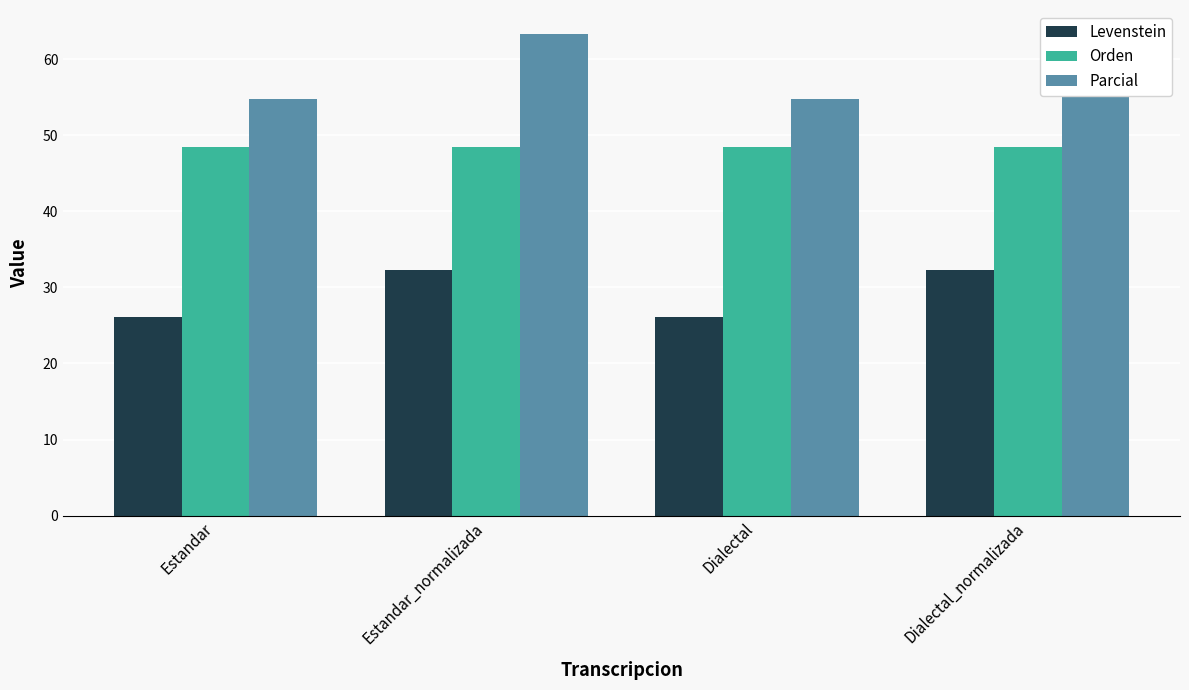

What is the spread (max minus min) of values at Dialectal?

28.7